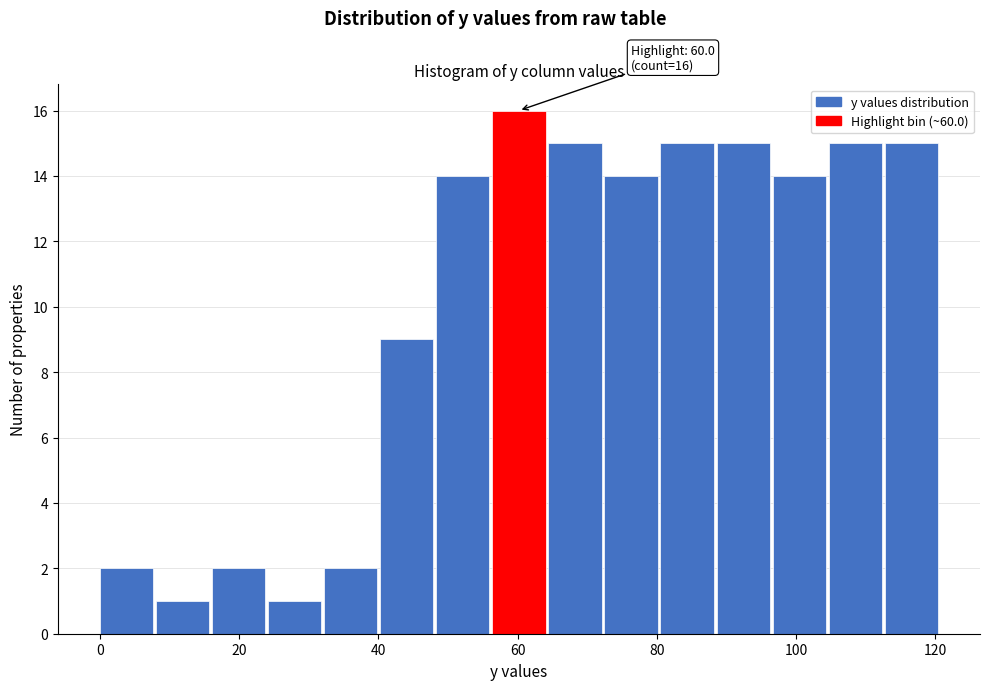

Over which range of the x-axis is the bar tallest?

56 to 64